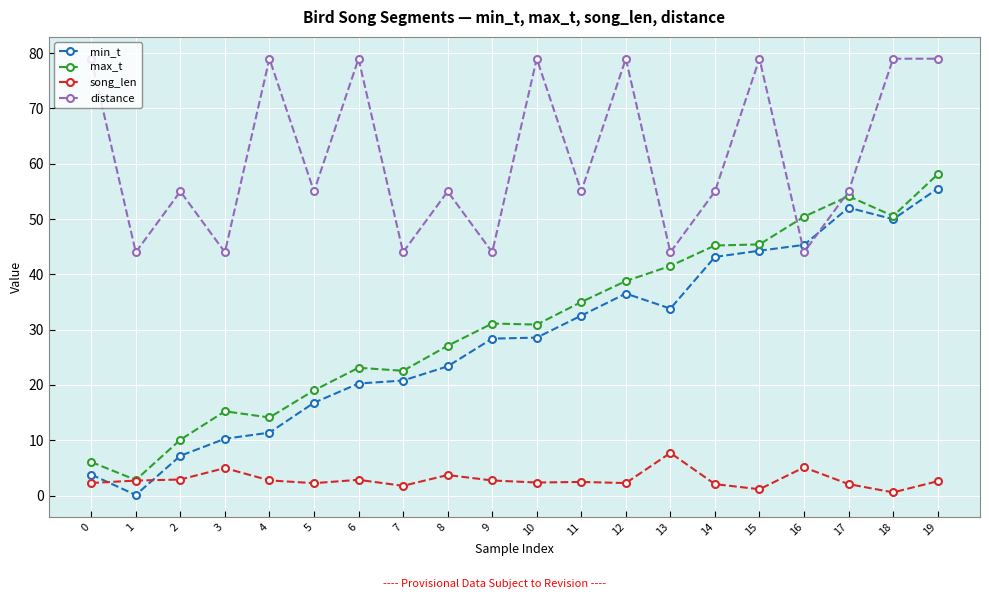

What is the difference between the second highest and second lowest values in the max_t series?

48.1